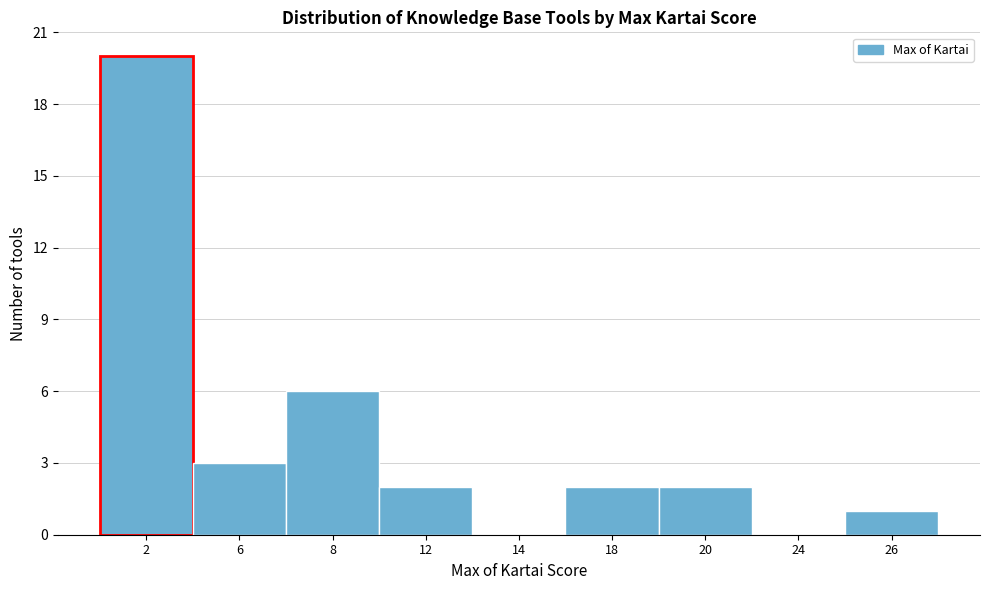

Reading left to right, what are all the values shown in this chart?

2=20	6=3	8=6	12=2	14=0	18=2	20=2	24=0	26=1